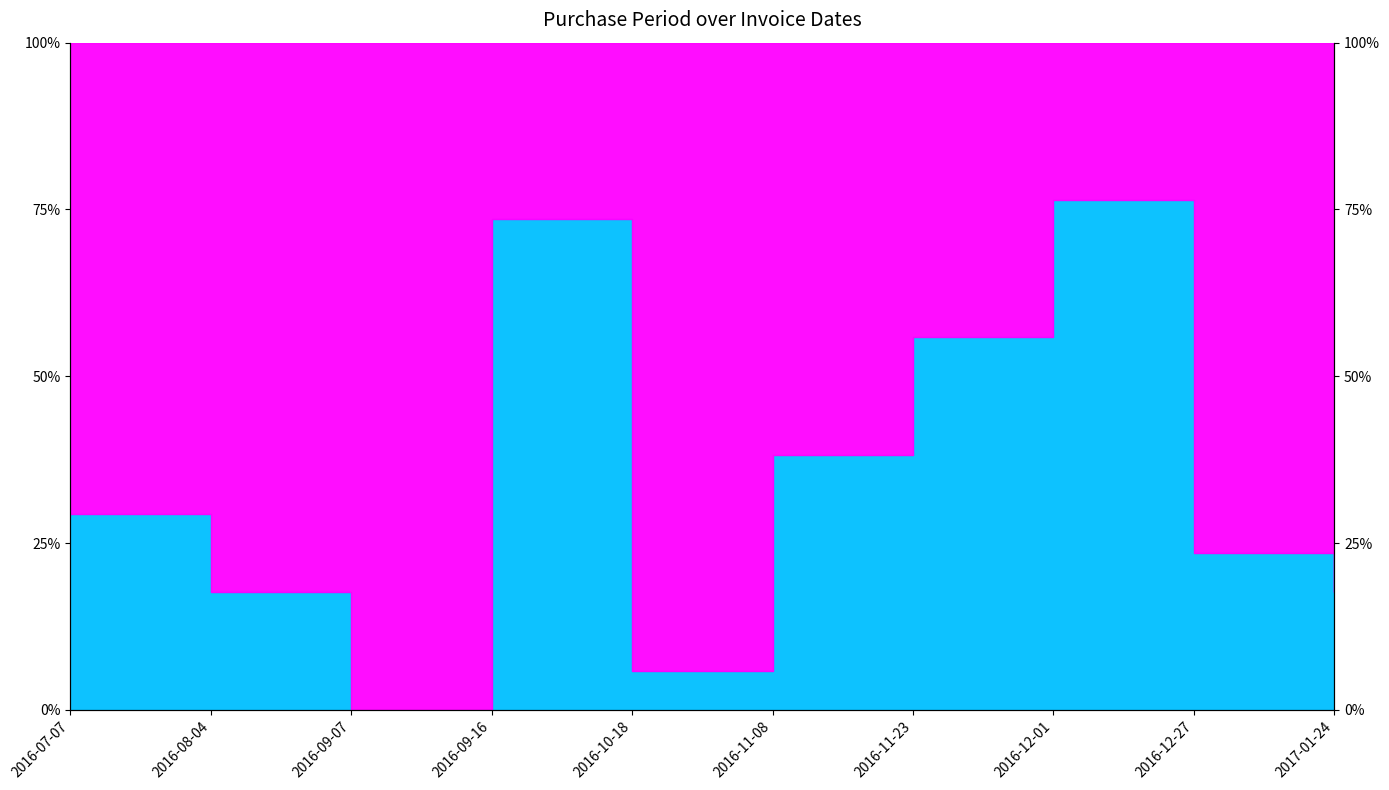

Does the chart have visible grid lines?

No